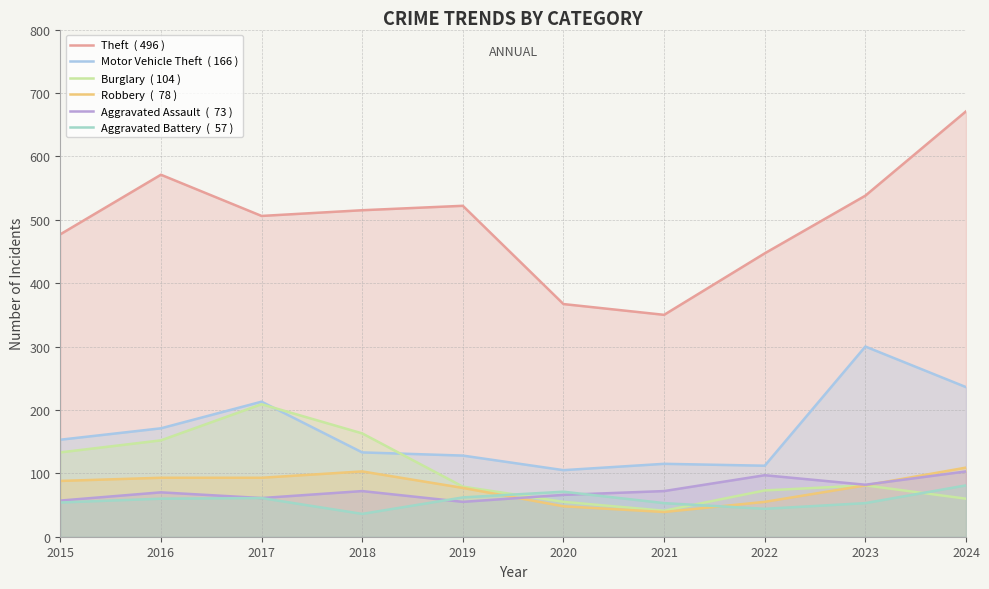

What is the sum of all Robbery  (  78 ) values?

786